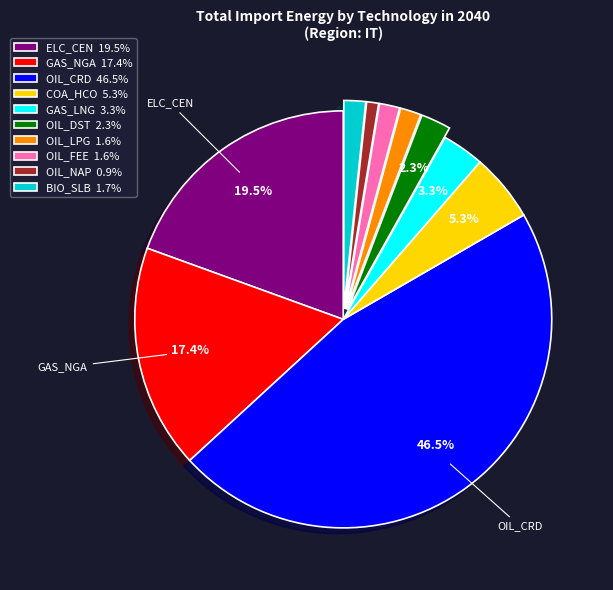

How many segments does this pie chart have?

10